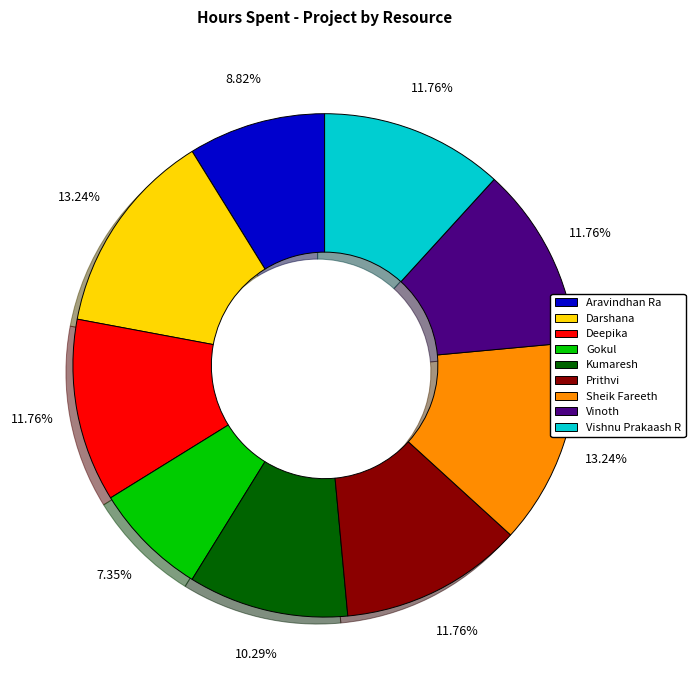

Which has a higher value, Aravindhan Ra or Vinoth?

Vinoth